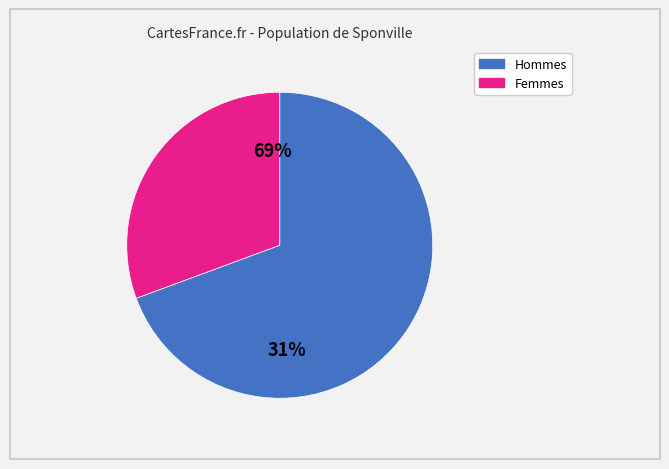

Is it true that USO is 1% of the pie?

False